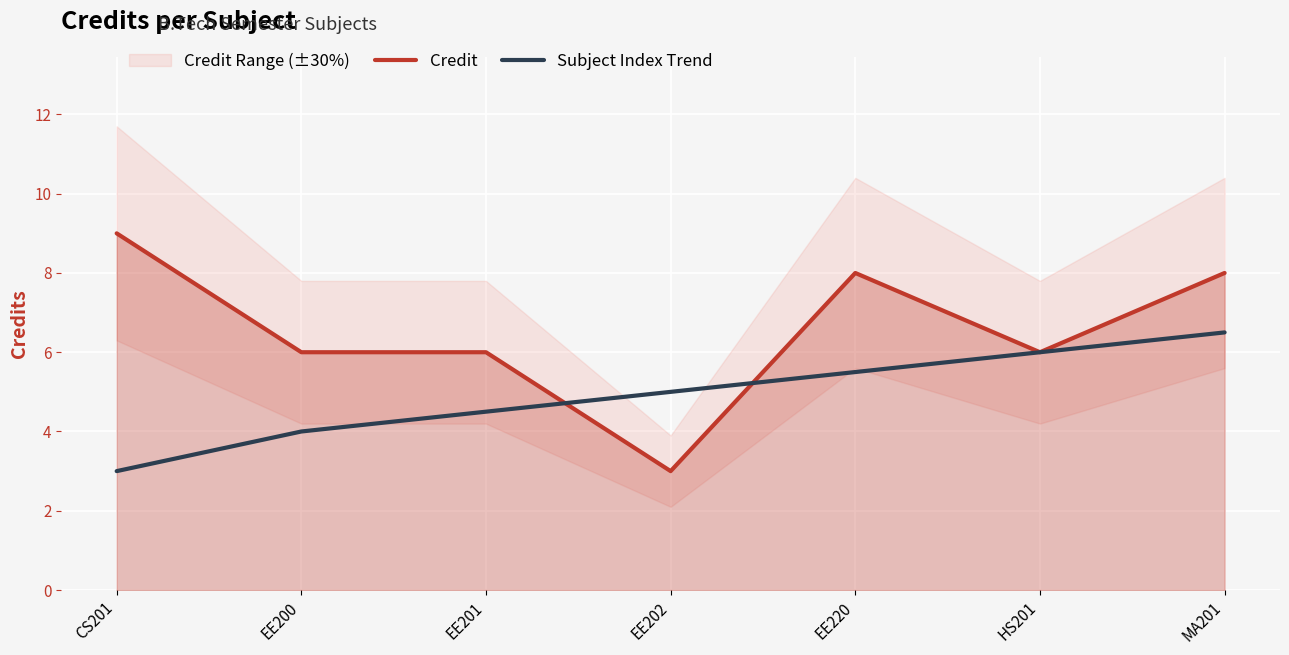

How many times do Credit and Subject Index Trend cross each other?

2